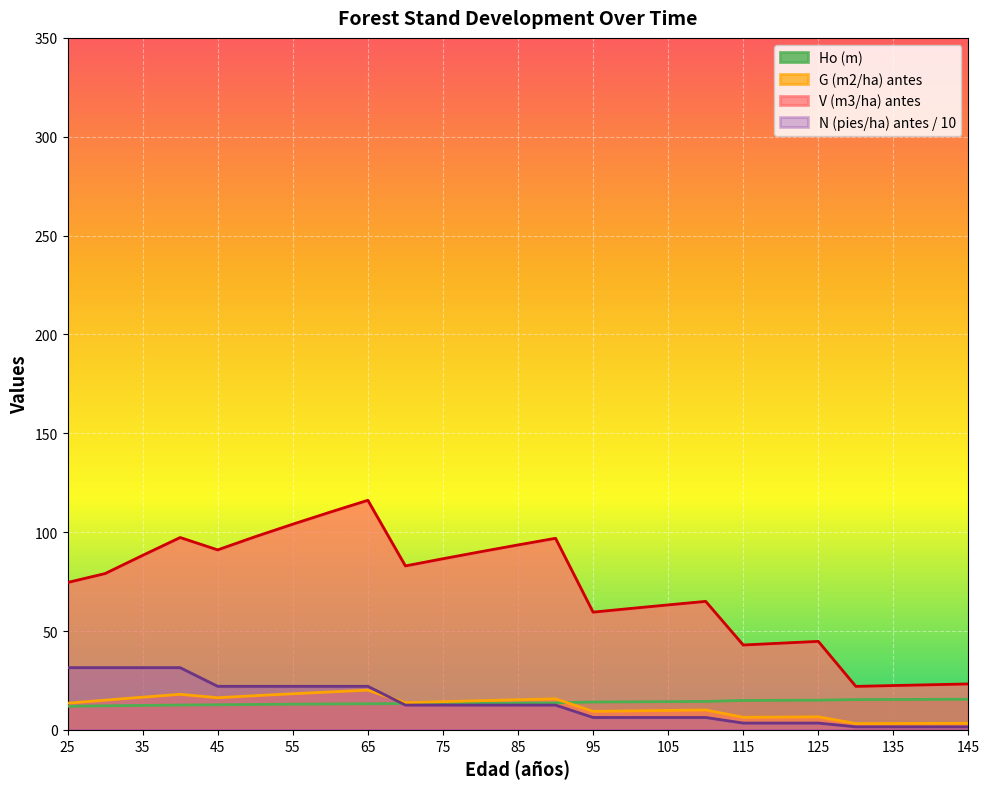

Reading left to right, transcribe all the data shown in this chart.

V (m3/ha) antes: 74.5	79.1	88.3	97.3	91.0	97.7	104.0	110.2	116.1	82.9	86.6	90.1	93.5	96.9	59.6	61.4	63.2	65.0	42.9	43.9	44.8	22.0	22.4	22.8	23.2
G (m2/ha) antes: 13.5	15.0	16.5	18.0	16.3	17.3	18.3	19.2	20.1	13.8	14.3	14.8	15.2	15.7	9.4	9.6	9.8	10.1	6.4	6.5	6.6	3.2	3.2	3.3	3.3
N (pies/ha) antes: 31.5	31.5	31.5	31.5	22.0	22.0	22.0	22.0	22.0	12.6	12.6	12.6	12.6	12.6	6.3	6.3	6.3	6.3	3.5	3.5	3.5	1.6	1.6	1.6	1.6
Ho (m): 11.9	12.2	12.4	12.6	12.7	12.9	13.0	13.1	13.2	13.3	13.4	13.5	13.6	13.7	14.1	14.2	14.3	14.4	14.9	15.0	15.0	15.3	15.4	15.4	15.5